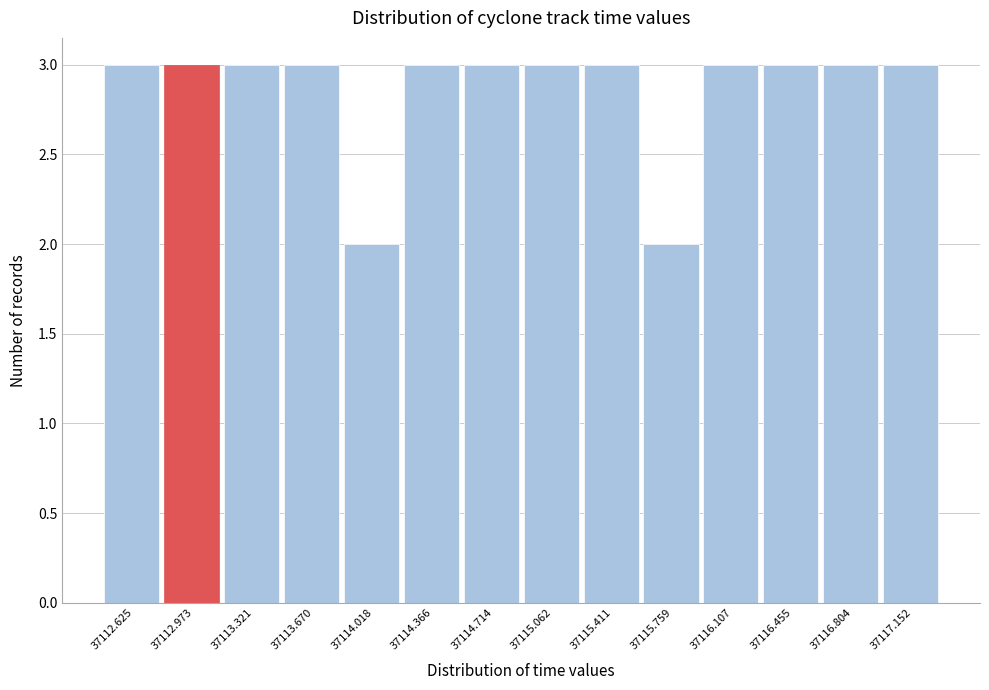

Reading right to left, list all the values displayed in this chart.

3	3	3	3	2	3	3	3	3	2	3	3	3	3